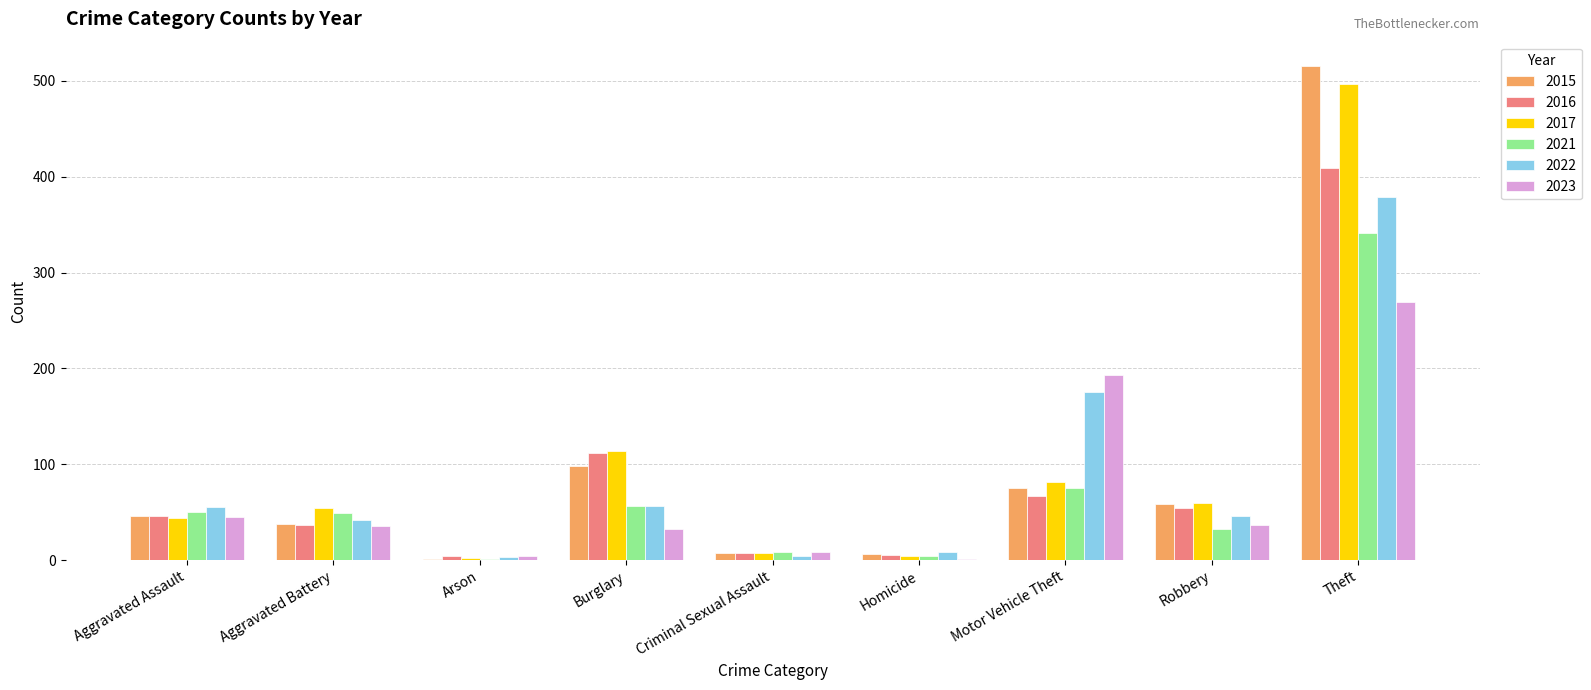

What is the average value of the 2016 series?

82